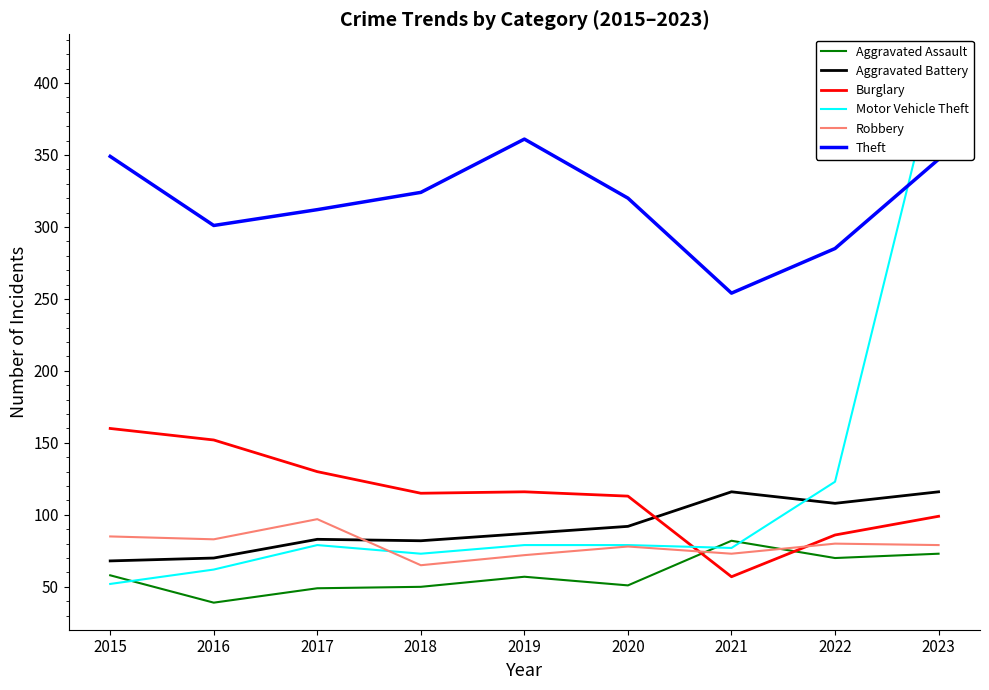

What are all the series names shown in the legend?

Aggravated Assault, Aggravated Battery, Burglary, Motor Vehicle Theft, Robbery, Theft